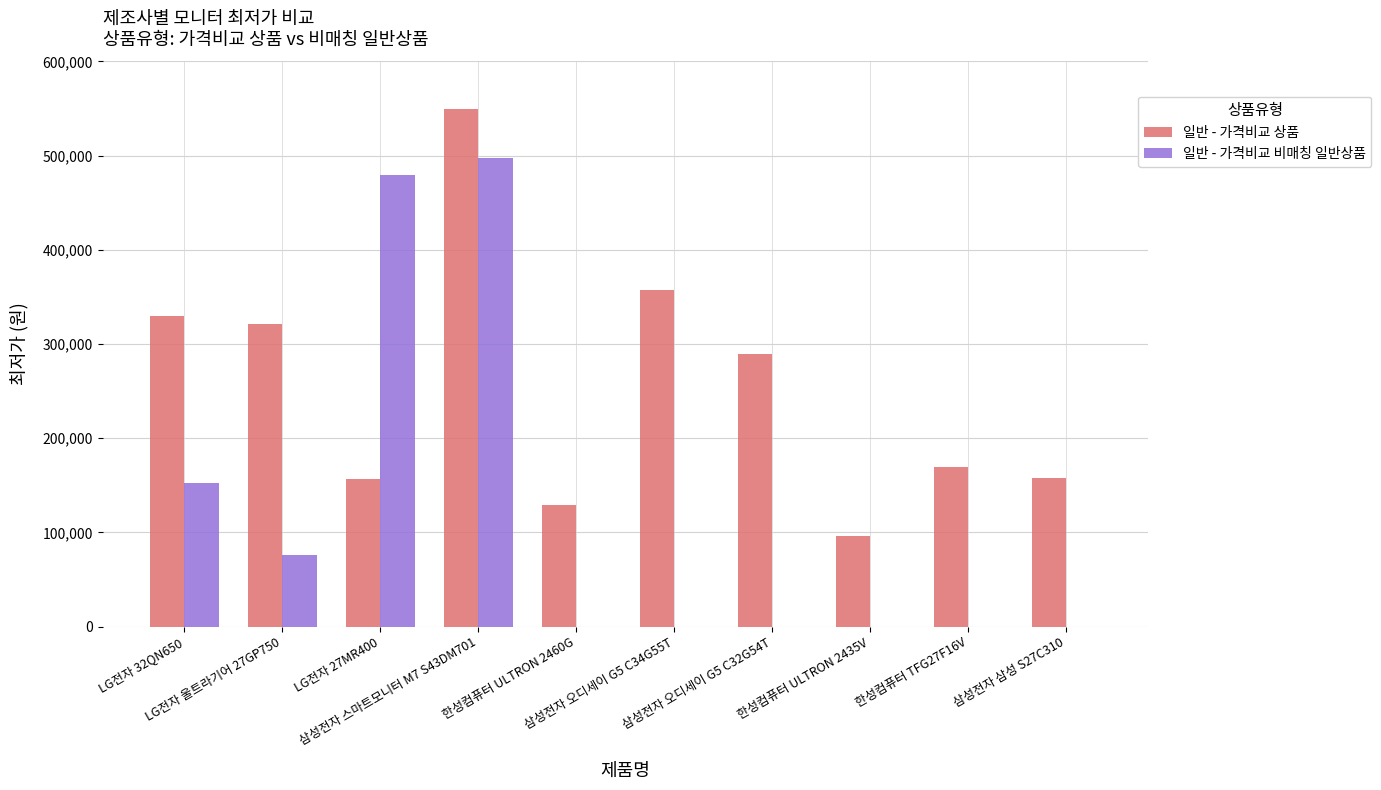

How many data points does each series have?

10